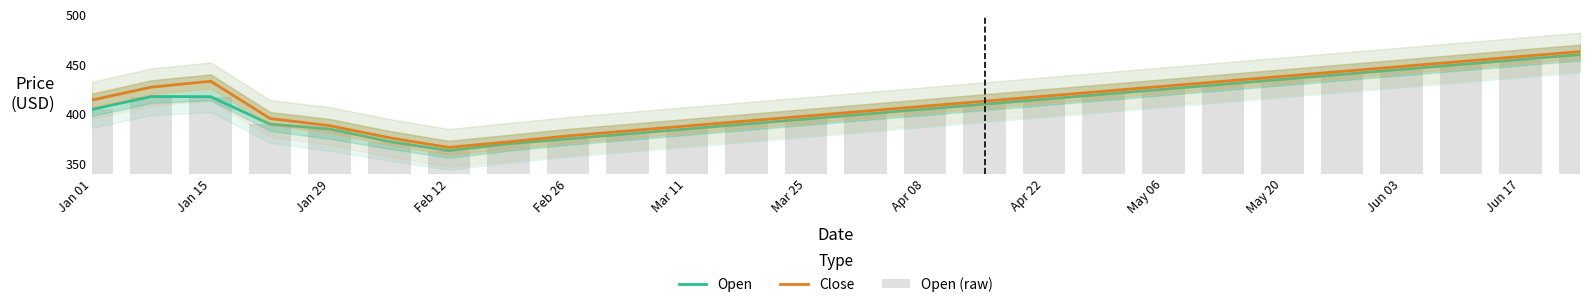

How many values in the Close series are below 414?

13